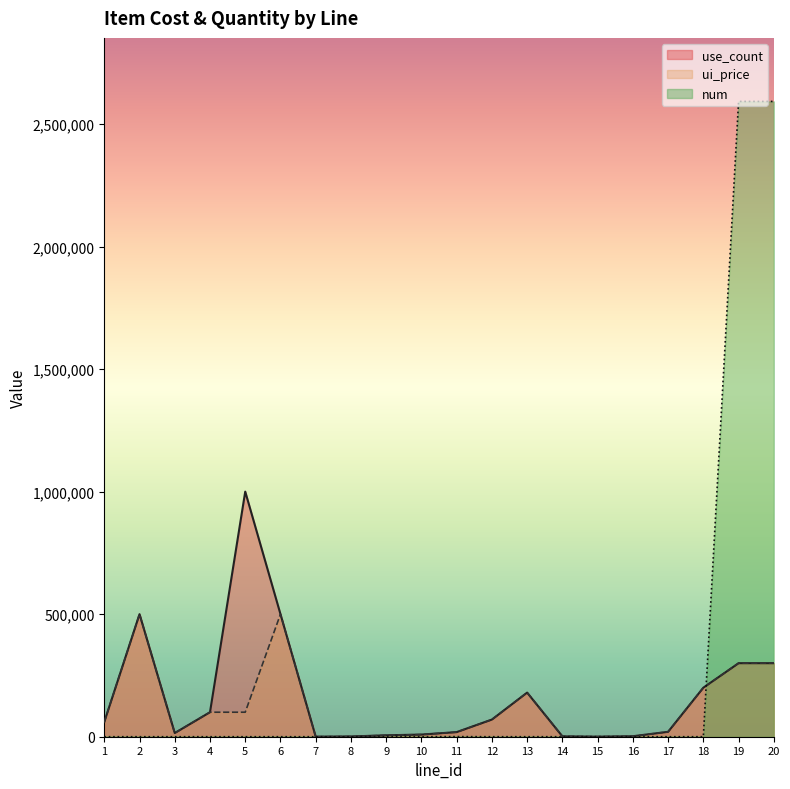

How many series are shown in this chart?

3